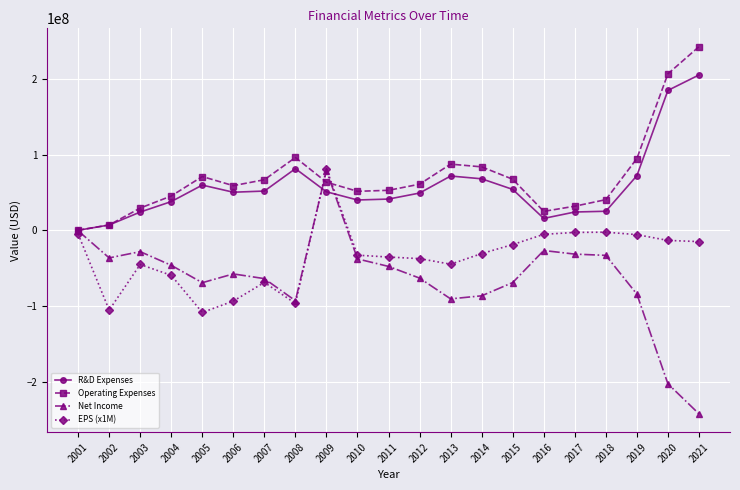

What is the value of the R&D Expenses point at the 17th from the left?

24390000.0